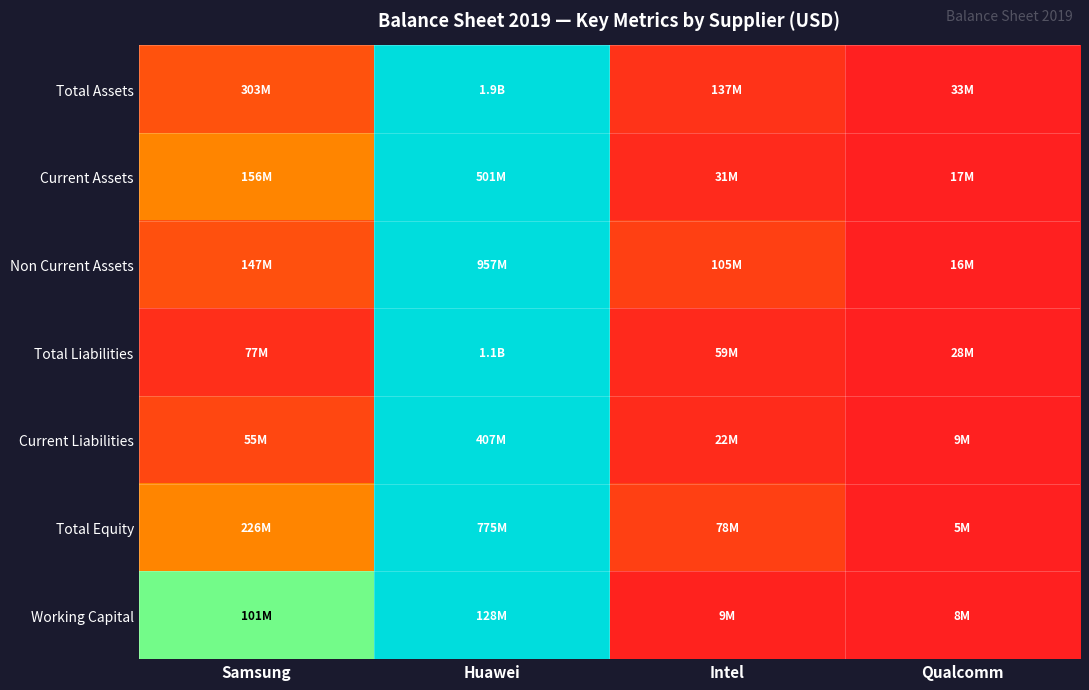

How many distinct data groups are displayed?

7